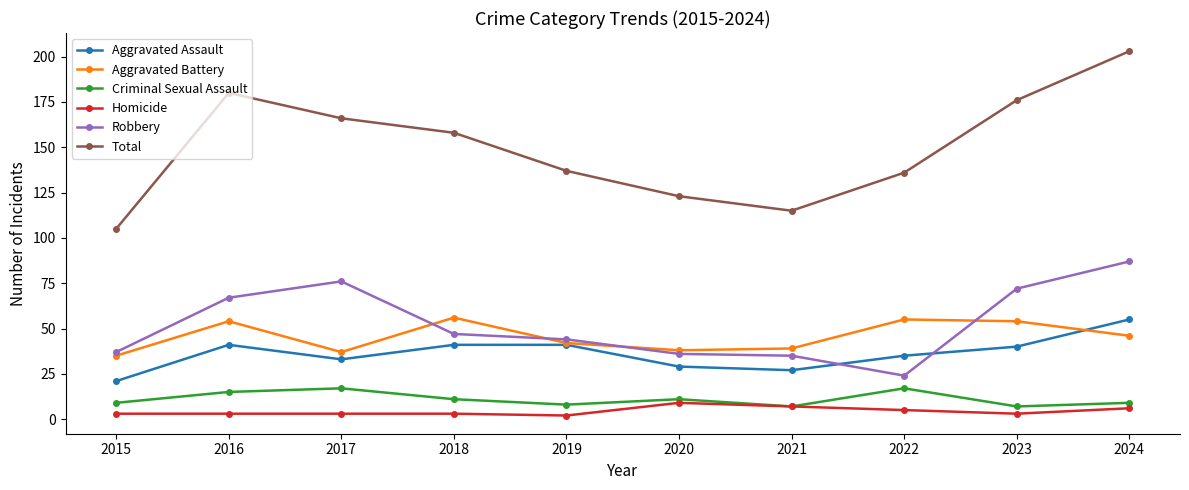

What is the minimum value for Total?

105